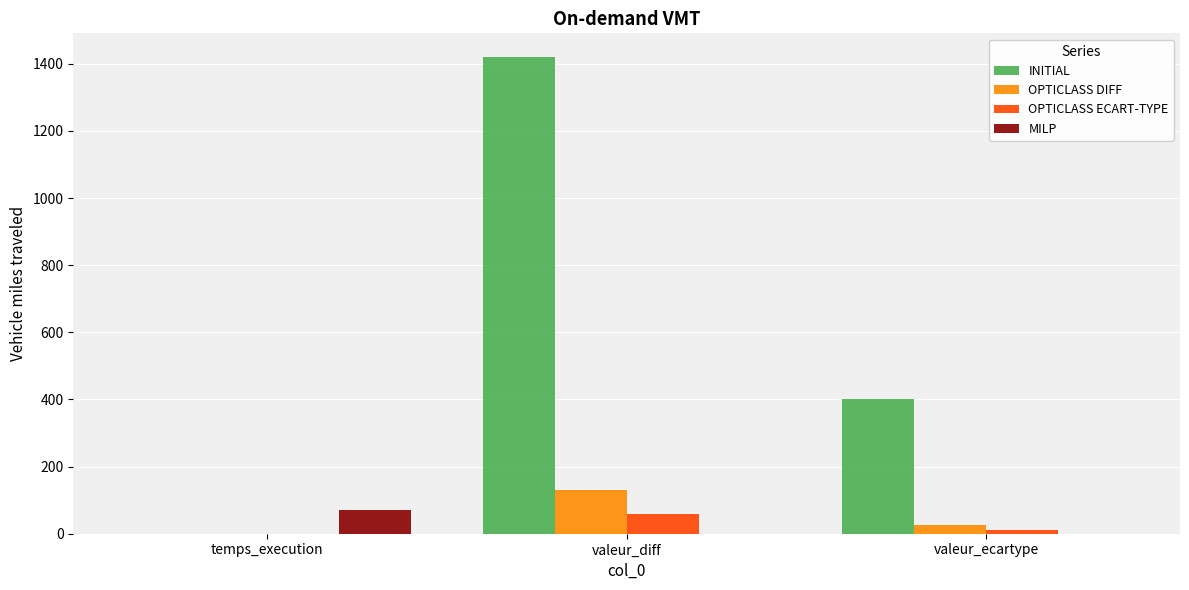

At which category does the chart reach its peak across all series?

valeur_diff